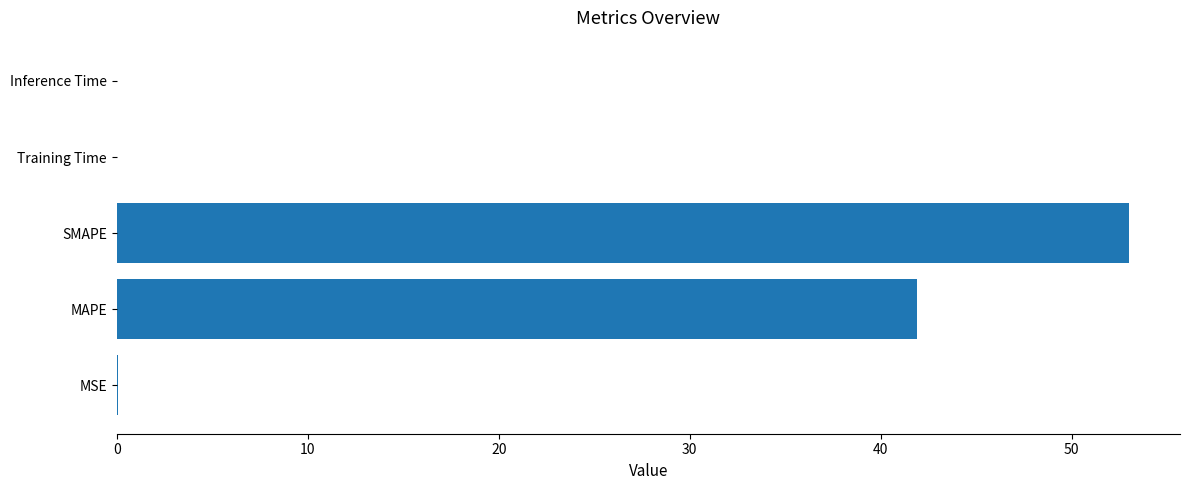

Which category has the highest value across all series?

SMAPE